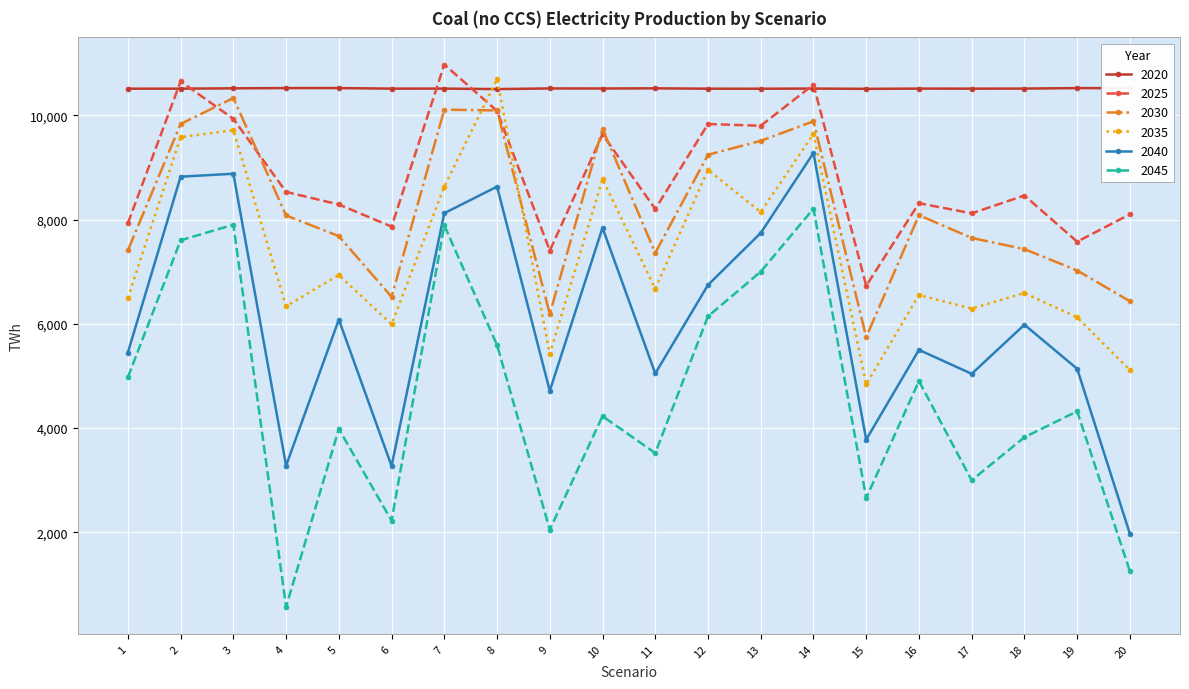

List the series in order of their peak value, lowest first.

2045, 2040, 2030, 2020, 2035, 2025